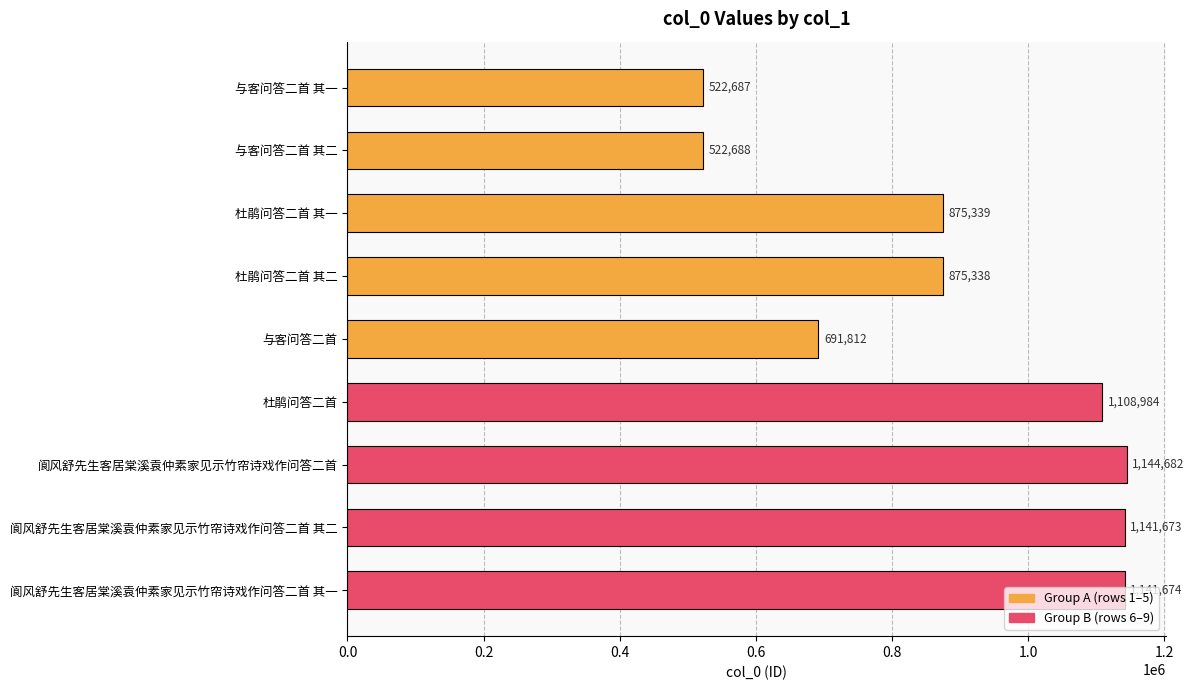

What is the sum of all values?

8024877